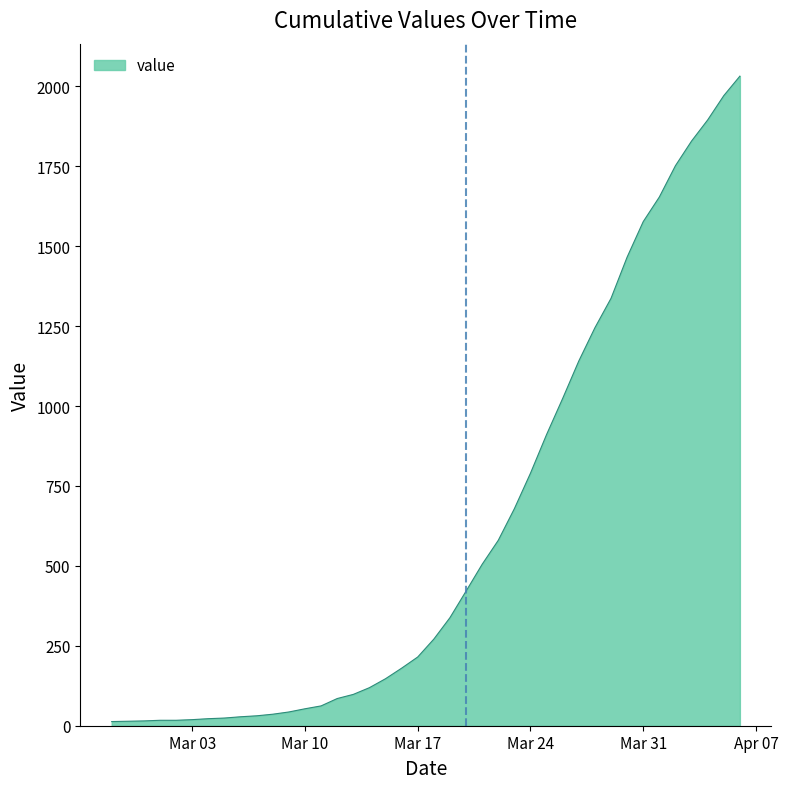

What is the difference between the maximum and minimum values?

2019